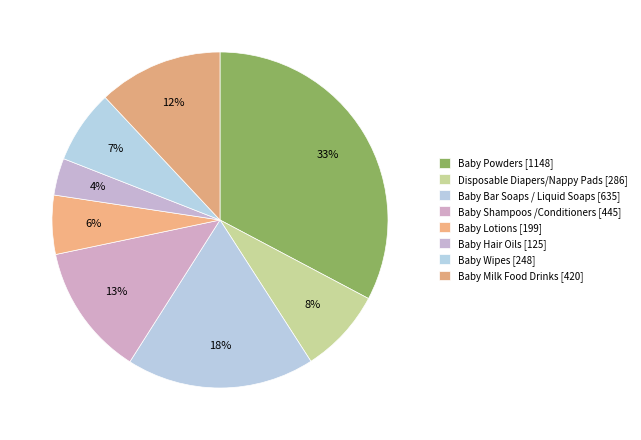

Rank the categories by value from highest to lowest.

Baby Powders, Baby Bar Soaps / Liquid Soaps, Baby Shampoos /Conditioners, Baby Milk Food Drinks, Disposable Diapers/Nappy Pads, Baby Wipes, Baby Lotions, Baby Hair Oils